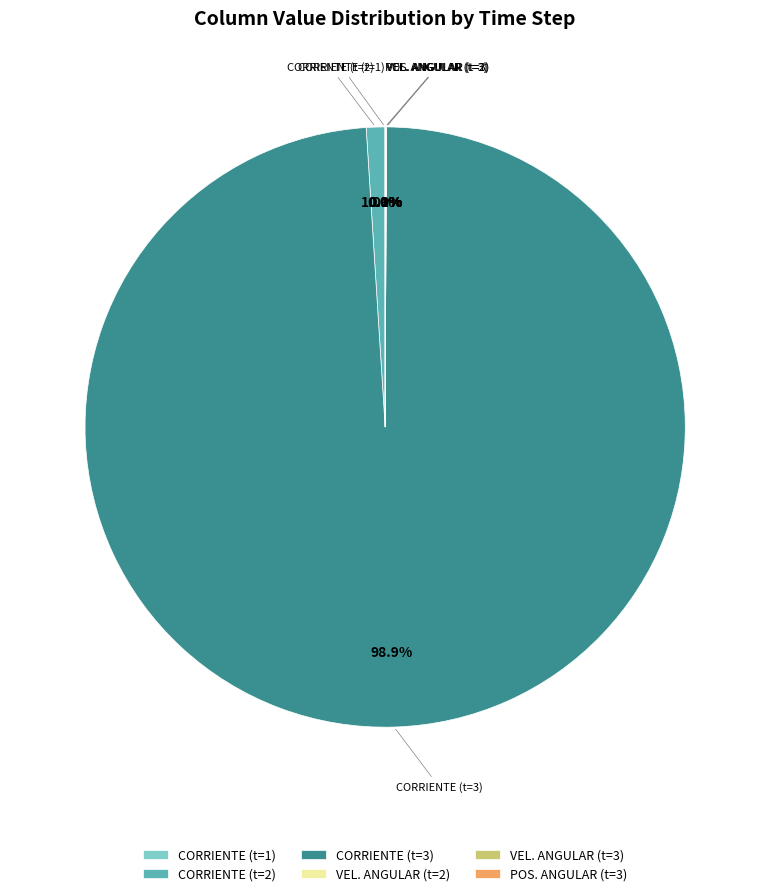

What percentage is NOT represented by CORRIENTE (t=2)?

99.0%